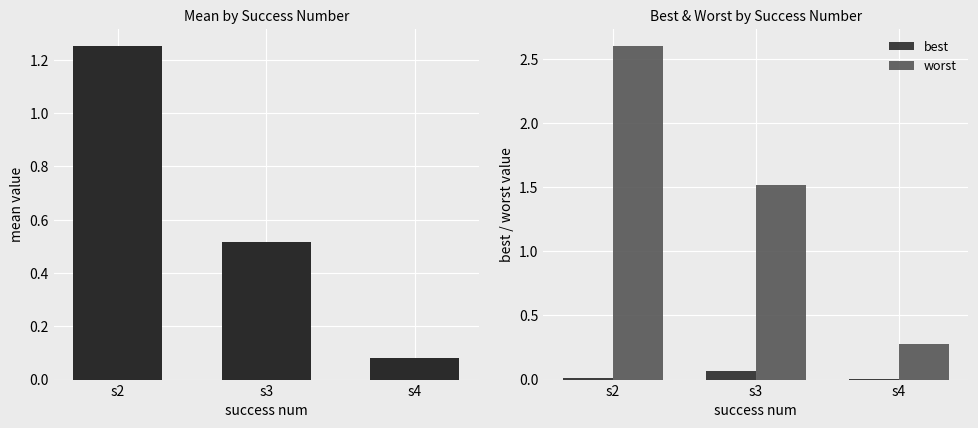

What value does the worst series have at s3?

1.5